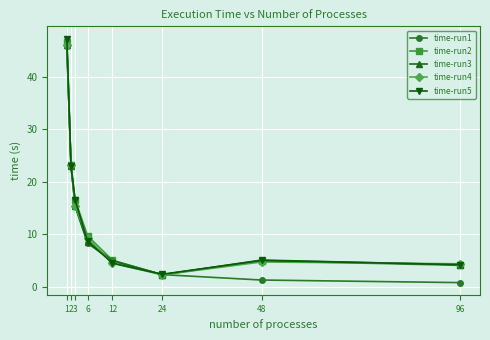

Read the time-run1 value at 2.

23.0